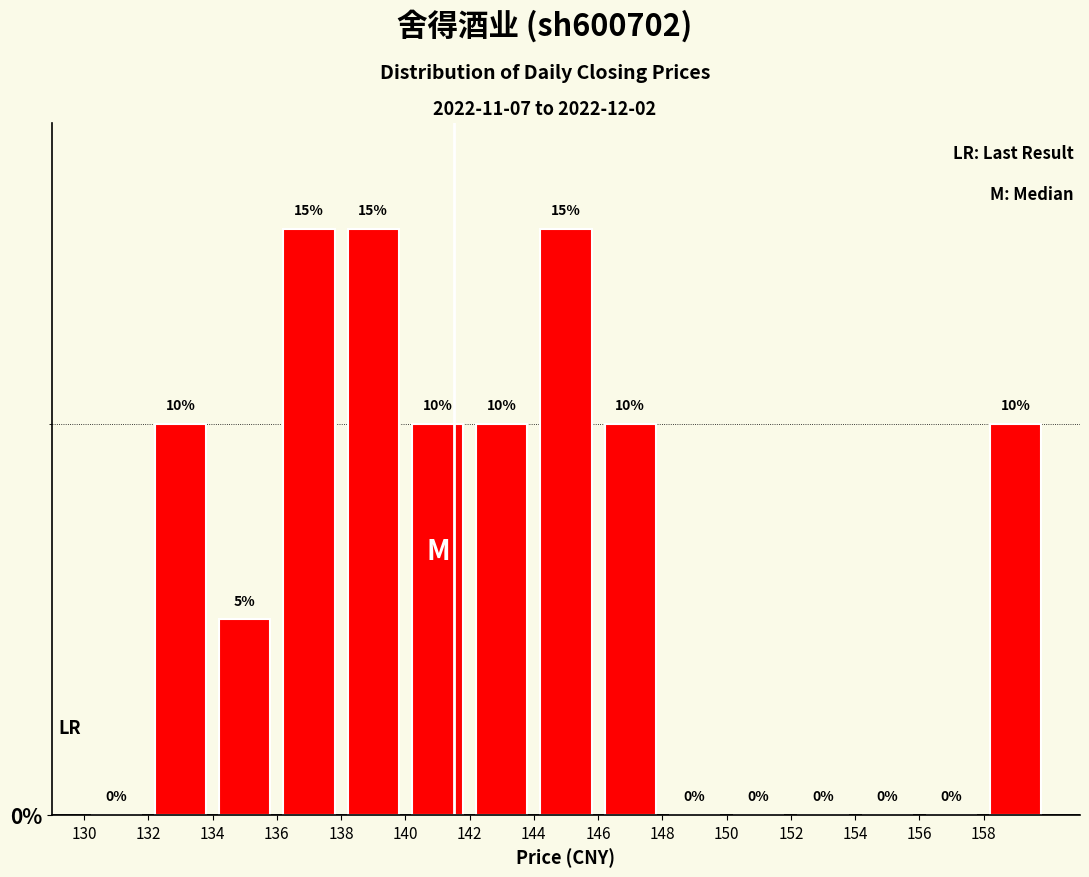

How tall is the bar that spans 146 to 148 on the x-axis?

10